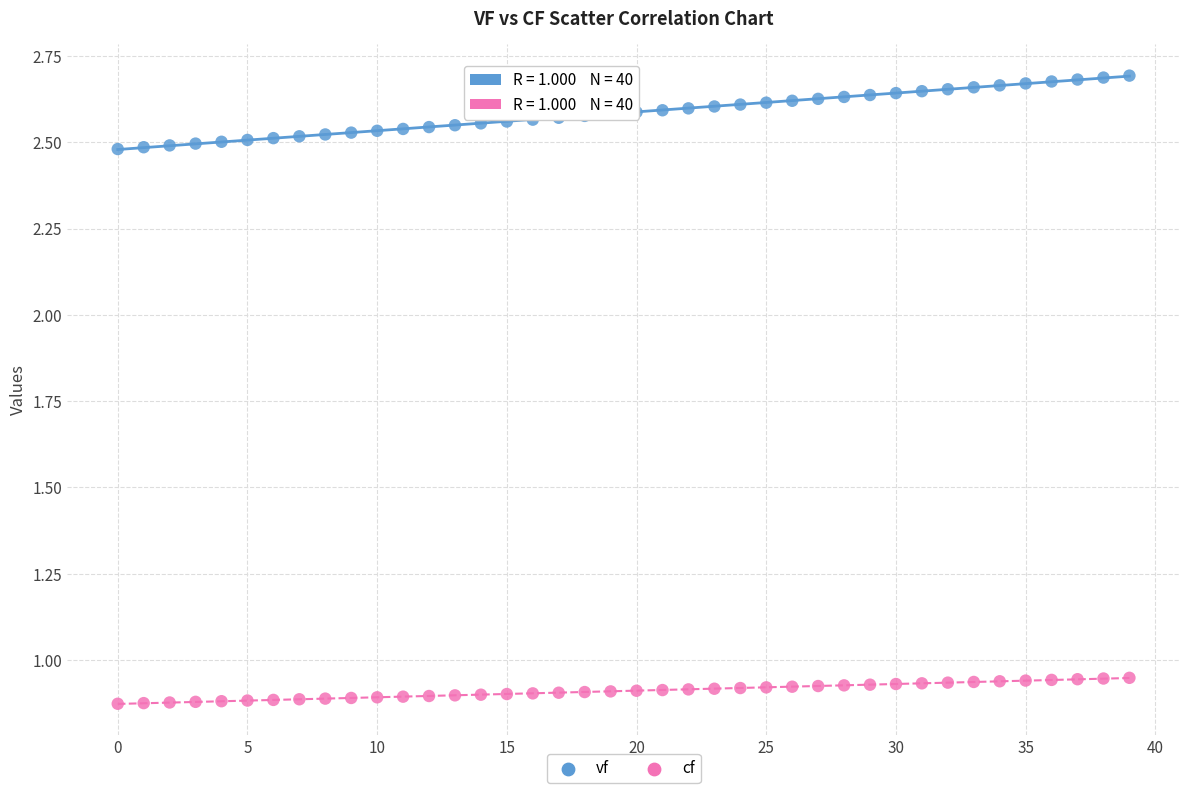

Which series contains the lowest Y value?

cf